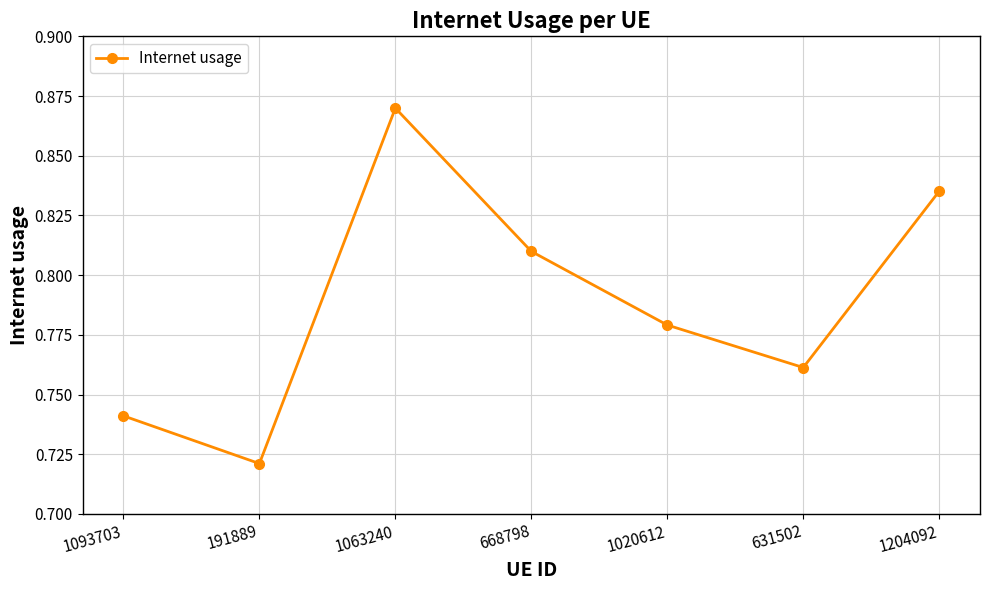

Where is the data nearest to the value 0?

191889